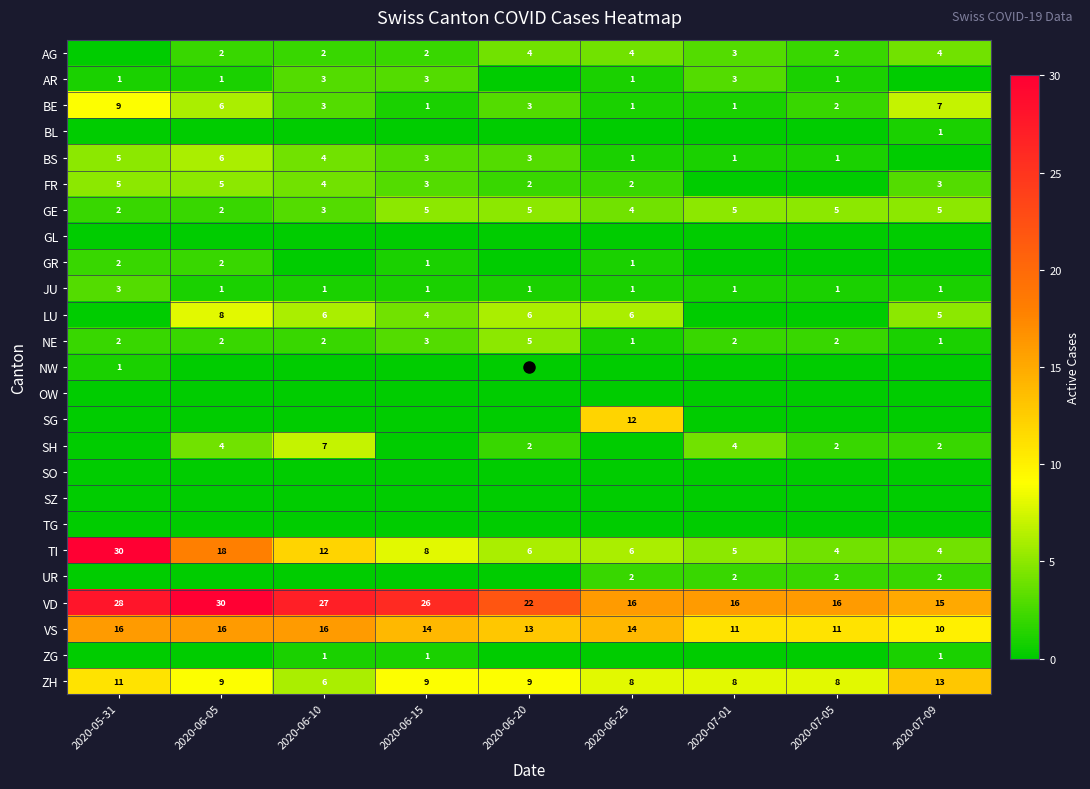

What is the approximate value of BE at 2020-06-05?

6